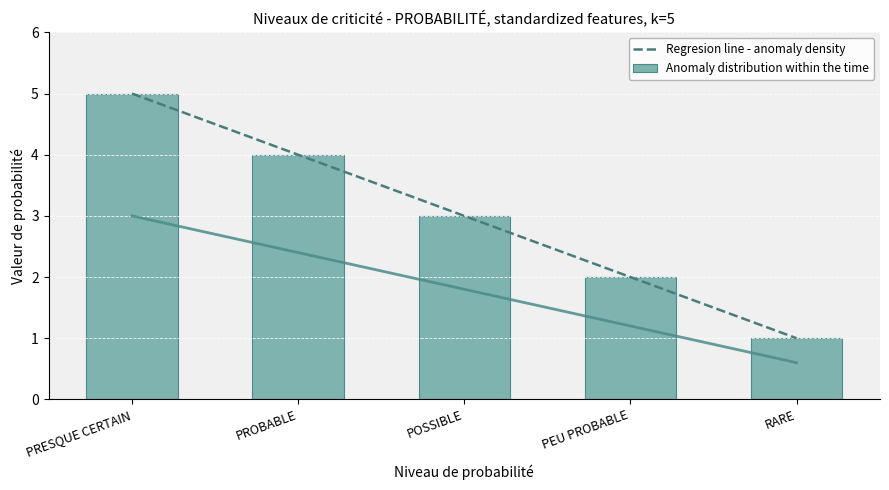

What is the average value?

3